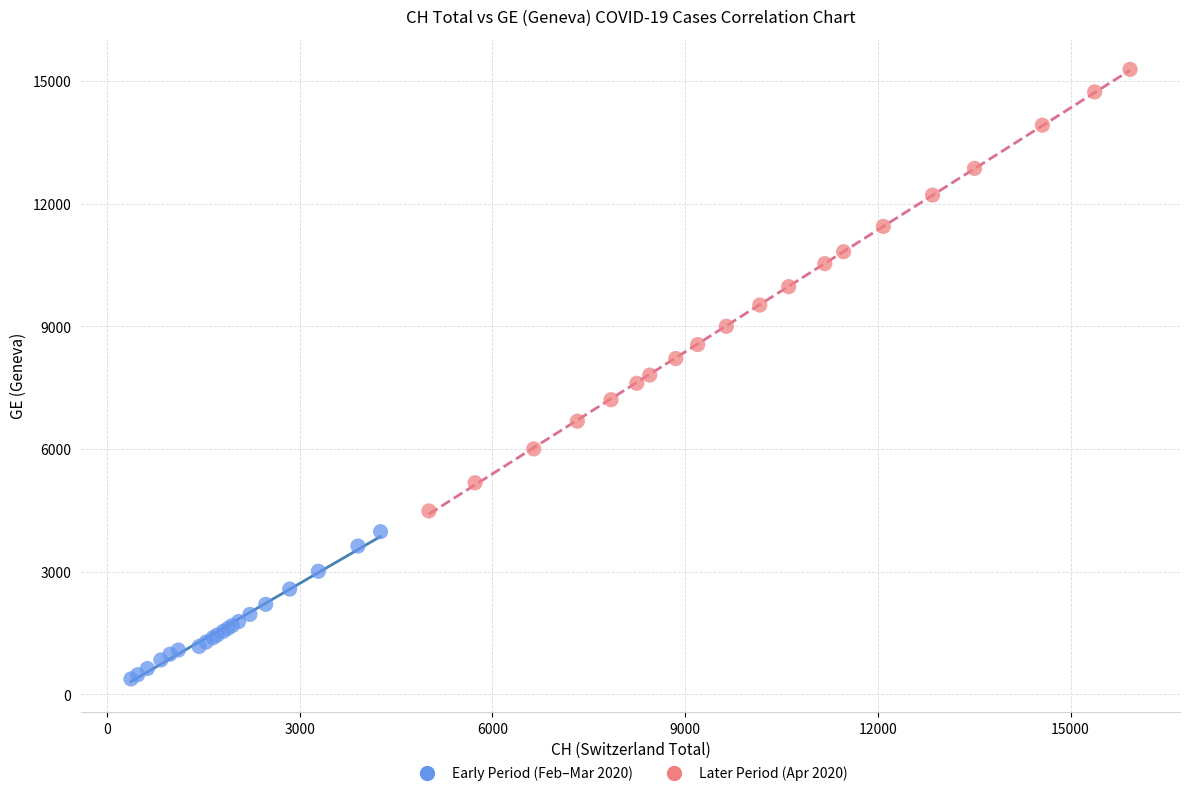

Which series reaches the maximum Y coordinate?

Later Period (Apr 2020)